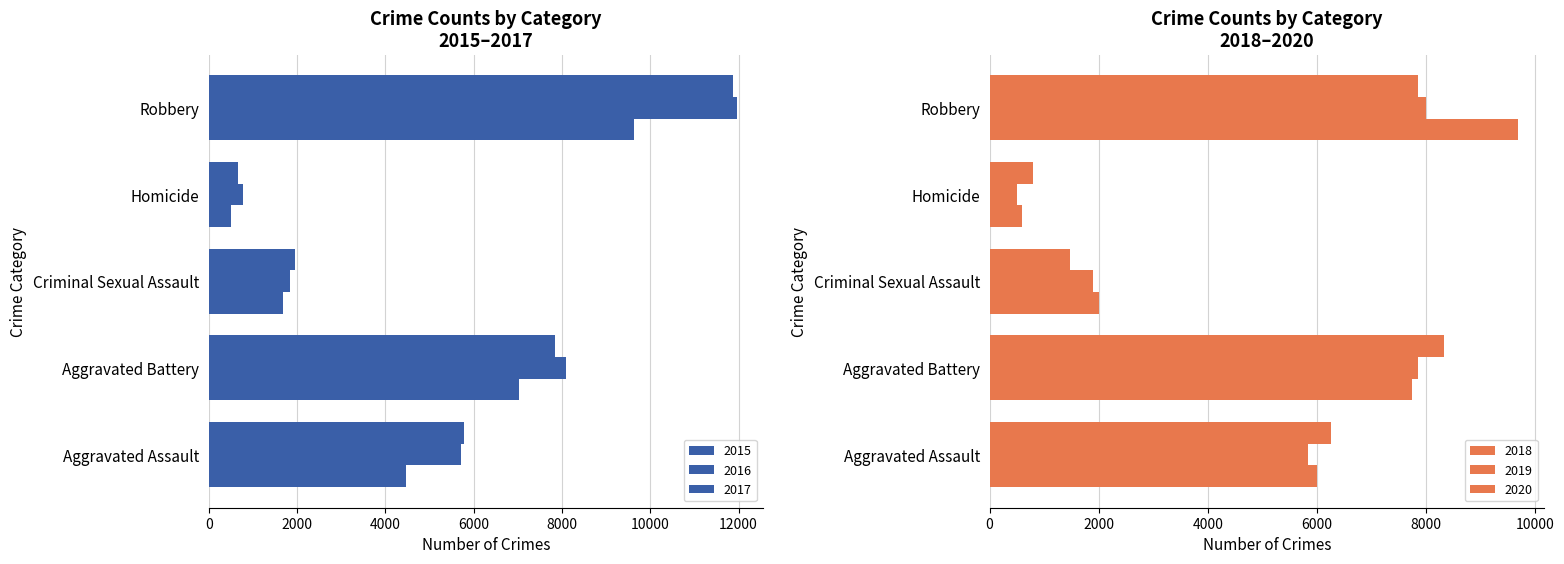

At which category is the sum across all series the highest?

Robbery